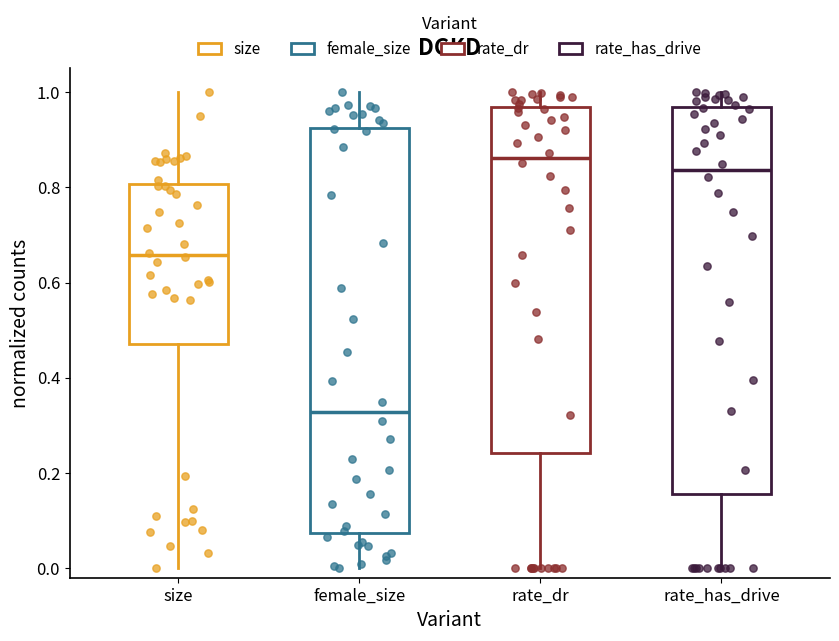

Comparing the boxes themselves (not the whiskers), which one is the tallest?

female_size